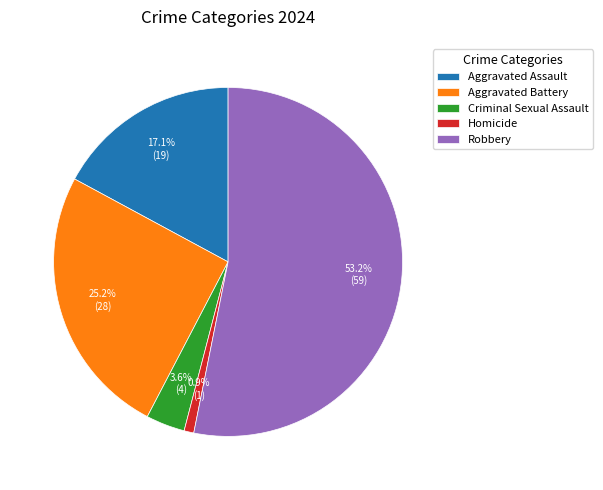

Is it true that Robbery is 53% of the pie?

True